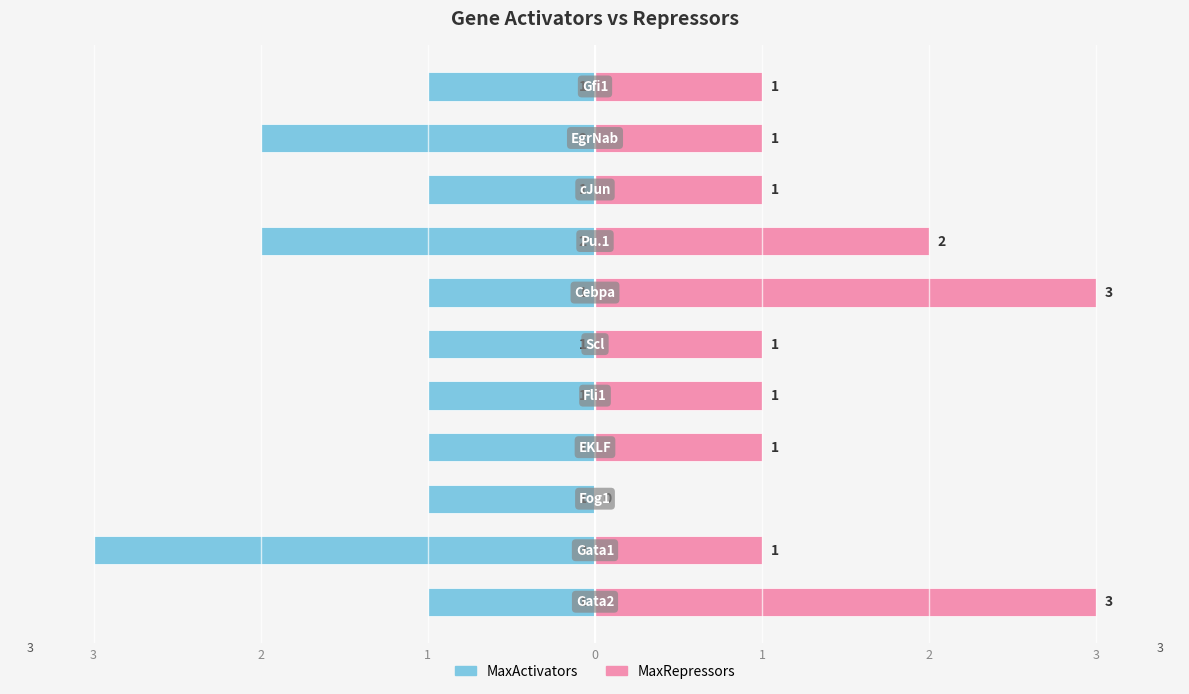

How many groups of bars are there?

11